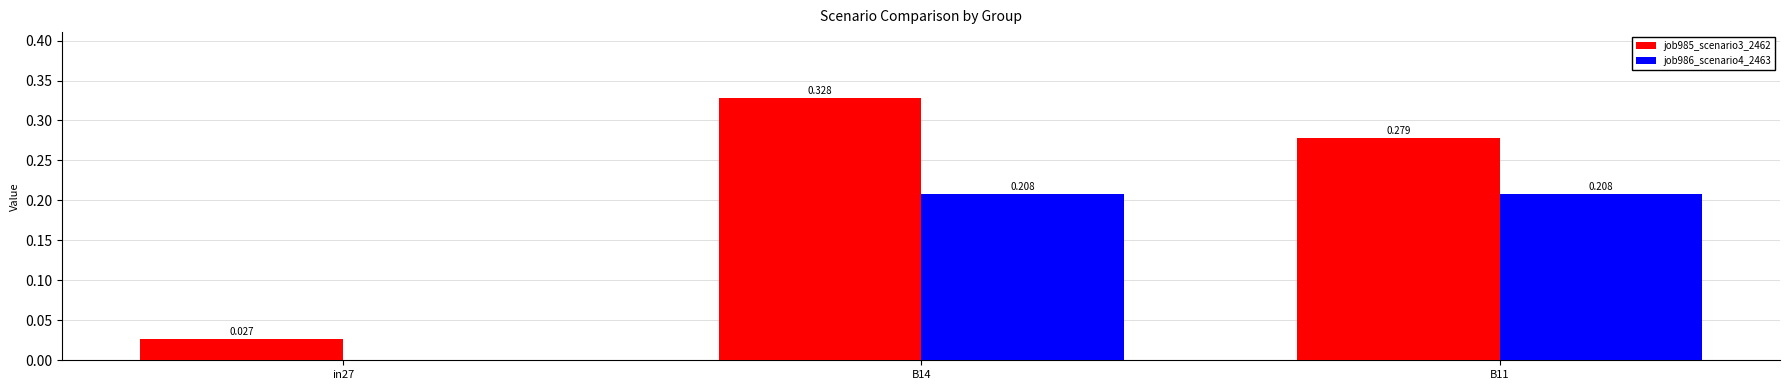

Which series has the largest range (max minus min)?

job985_scenario3_2462